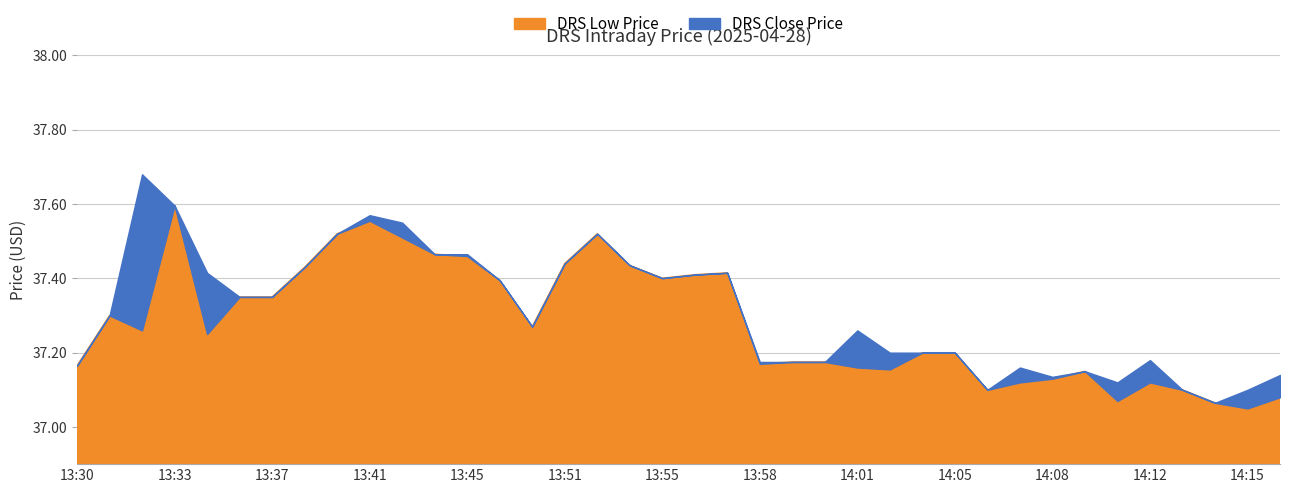

Which category has the lowest value in the Close series?

14:14